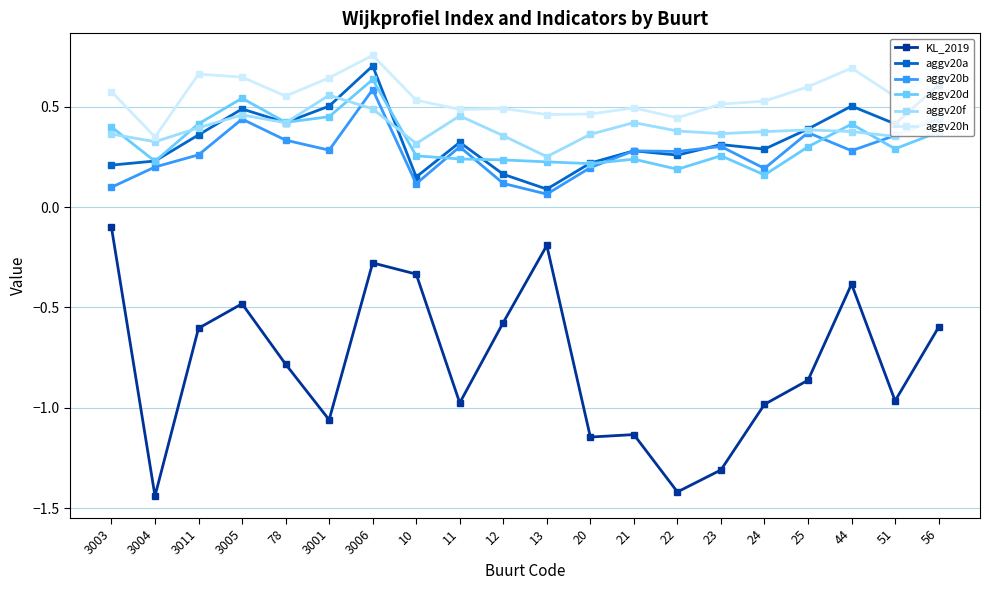

List the series in order of their peak value, lowest first.

KL_2019, aggv20f, aggv20b, aggv20d, aggv20a, aggv20h